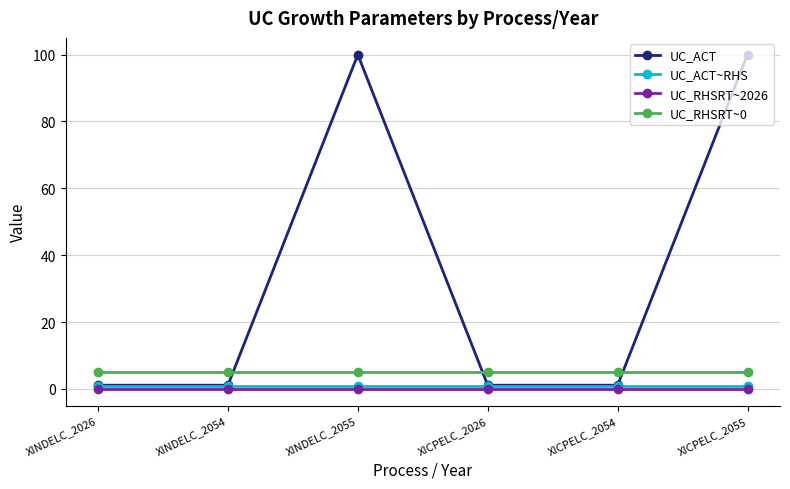

What are all the series names shown in the legend?

UC_ACT, UC_ACT~RHS, UC_RHSRT~2026, UC_RHSRT~0